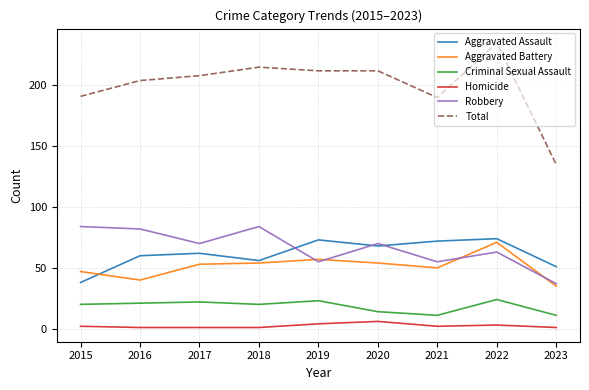

What is the approximate value of Aggravated Assault at 2020?

68